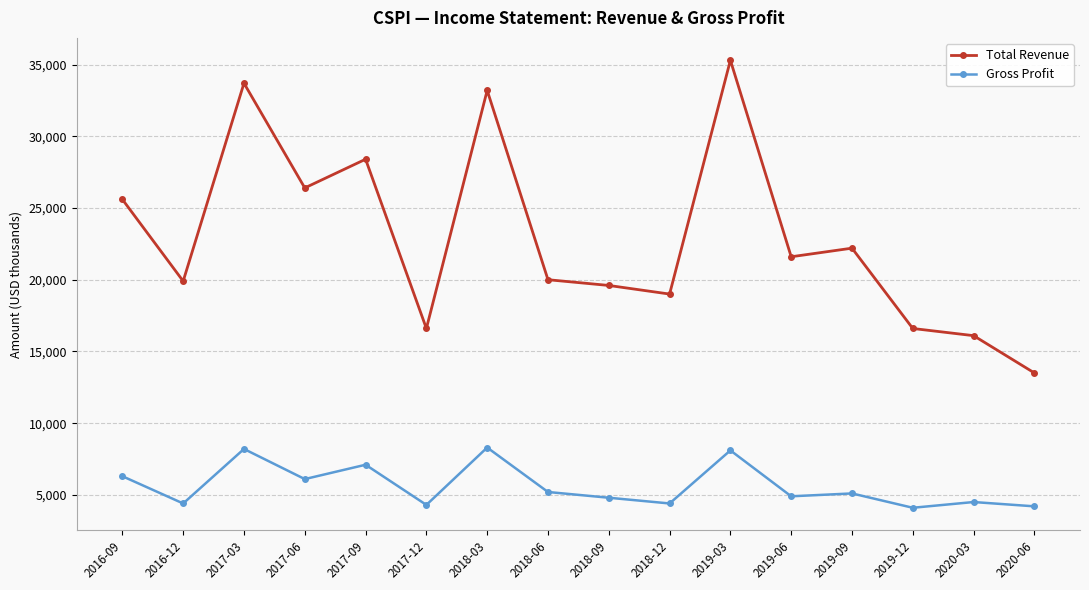

Which series has the largest total across all categories?

Total Revenue